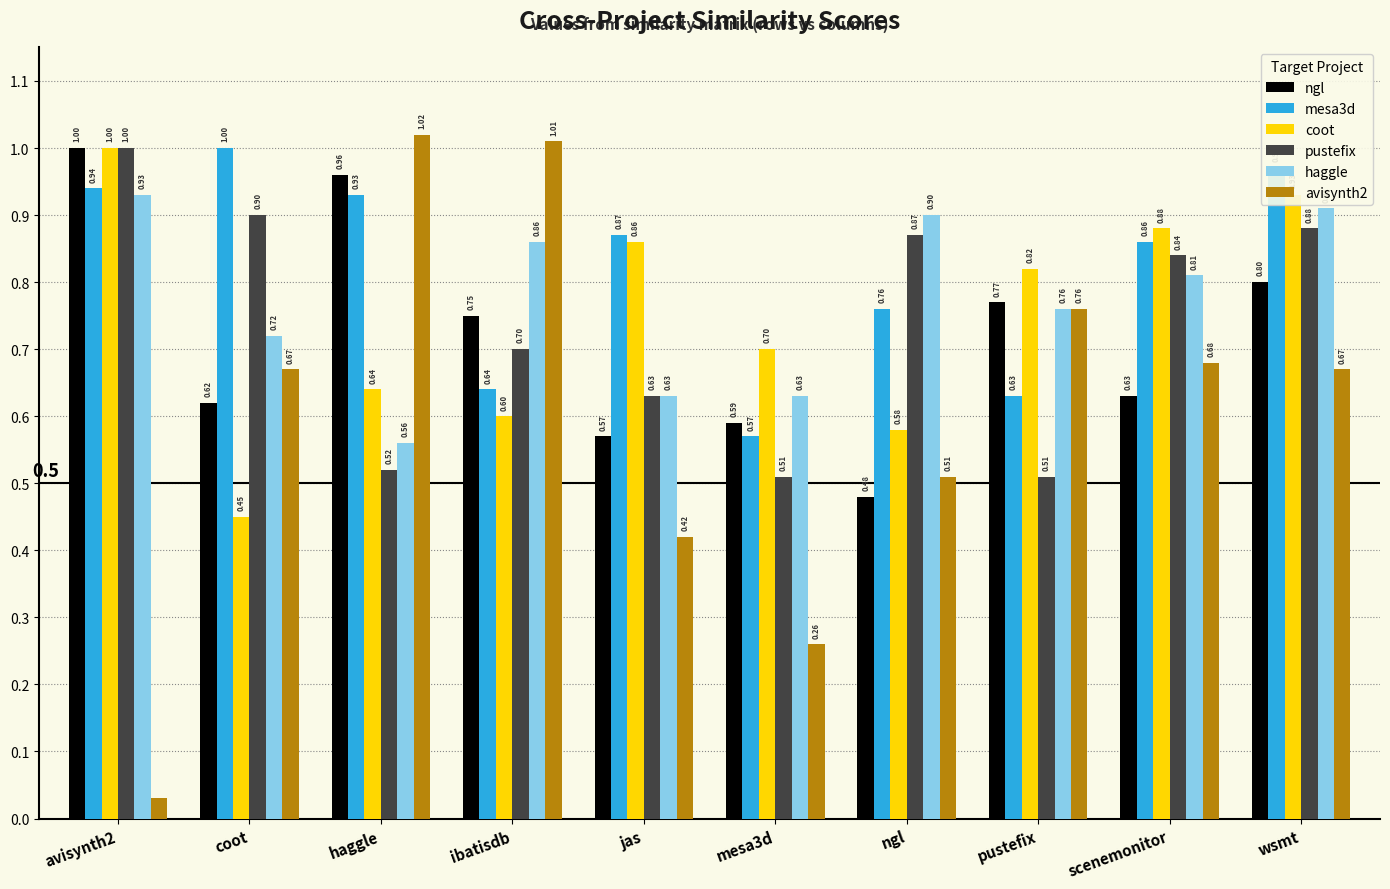

The haggle series shows 0.6 at jas. True or false?

True